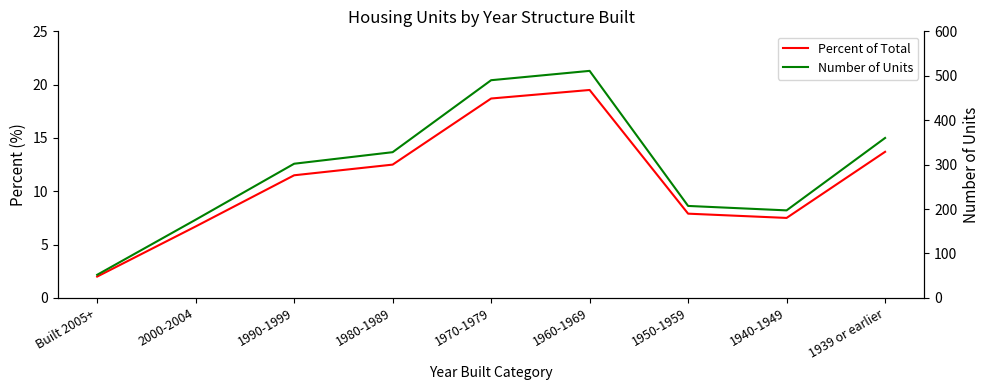

Rank the series by their average value, from highest to lowest.

Number of Units, Percent of Total